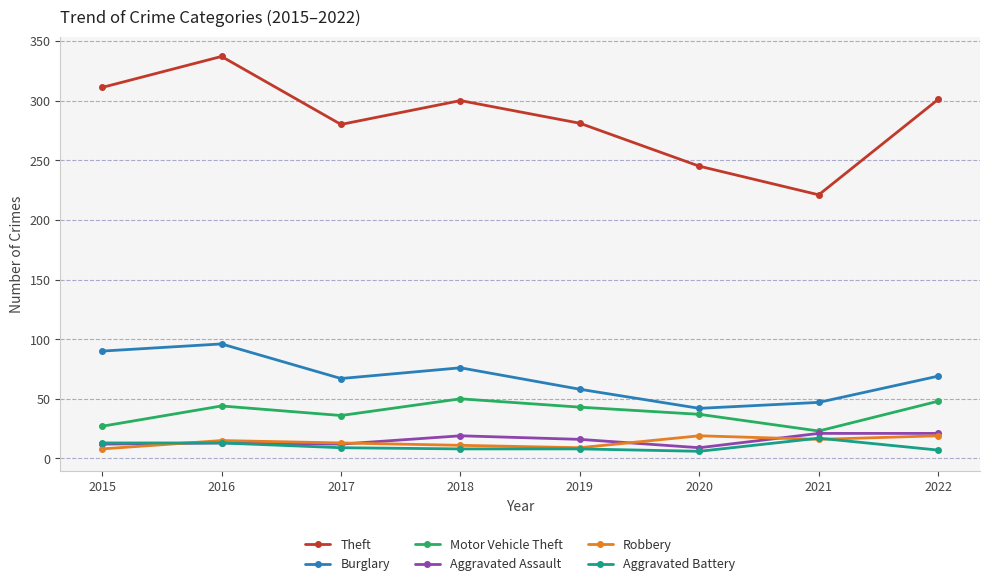

Which category has the highest value across all series?

2016